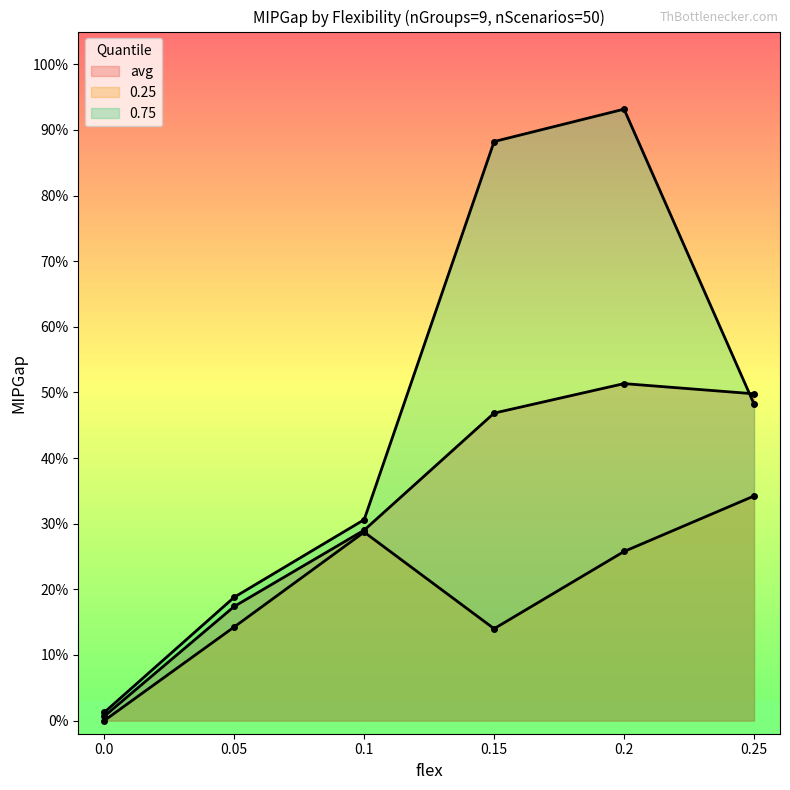

True or false: 0.25 and 0.75 intersect in this chart.

False